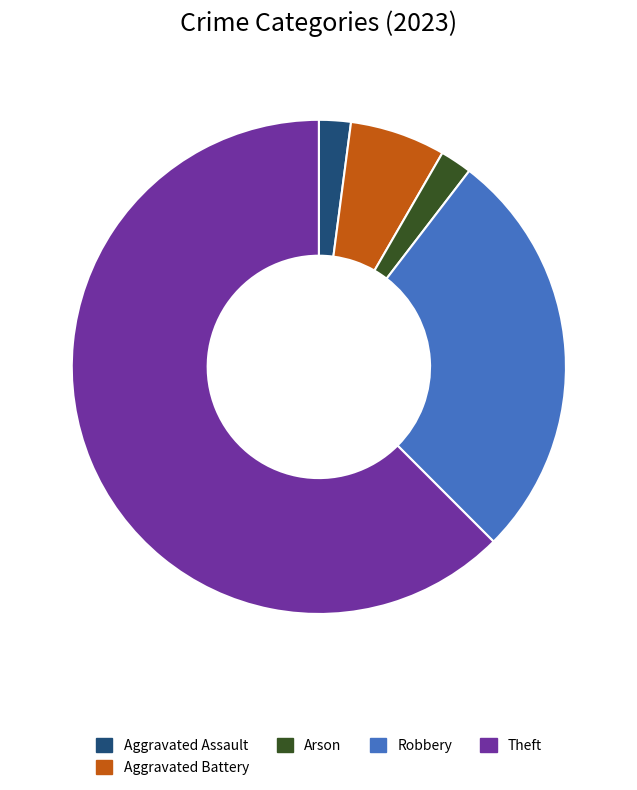

True or false: Robbery accounts for 27% of the total.

True